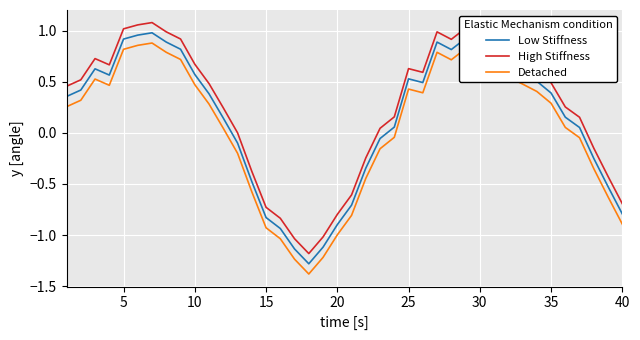

What is the difference between the maximum and minimum values in the Low Stiffness series?

2.3